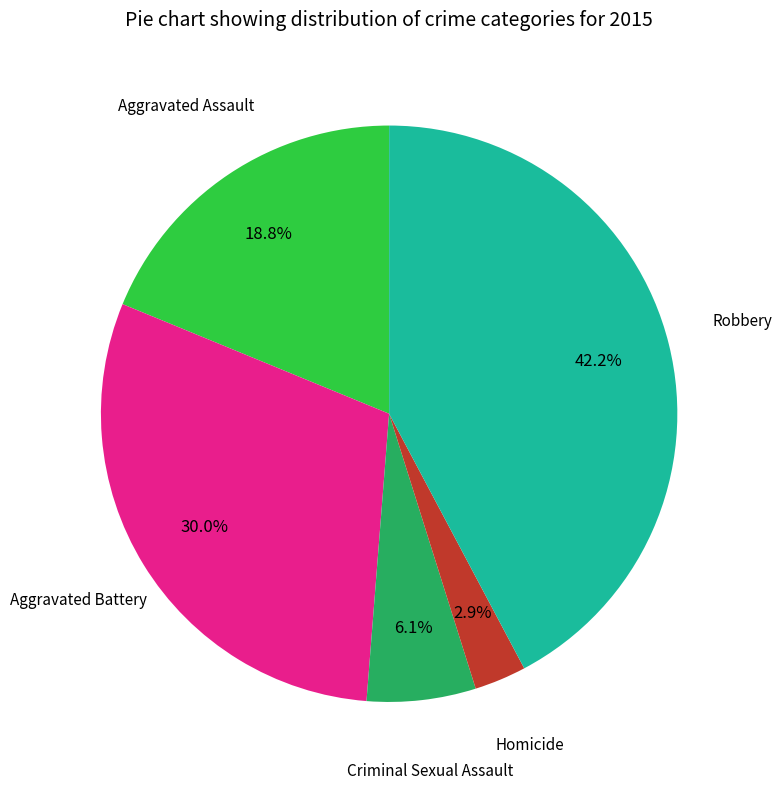

How many slices are in this pie chart?

5